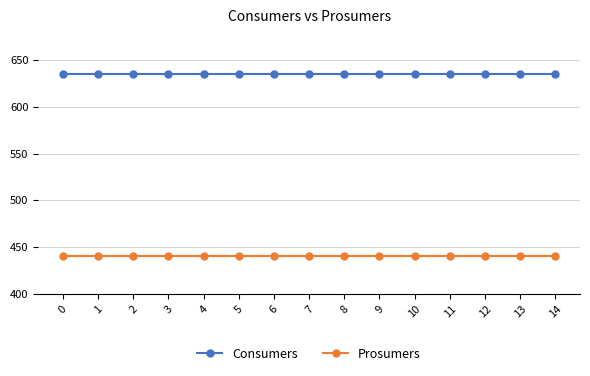

True or false: Prosumers and Consumers cross at least once.

False